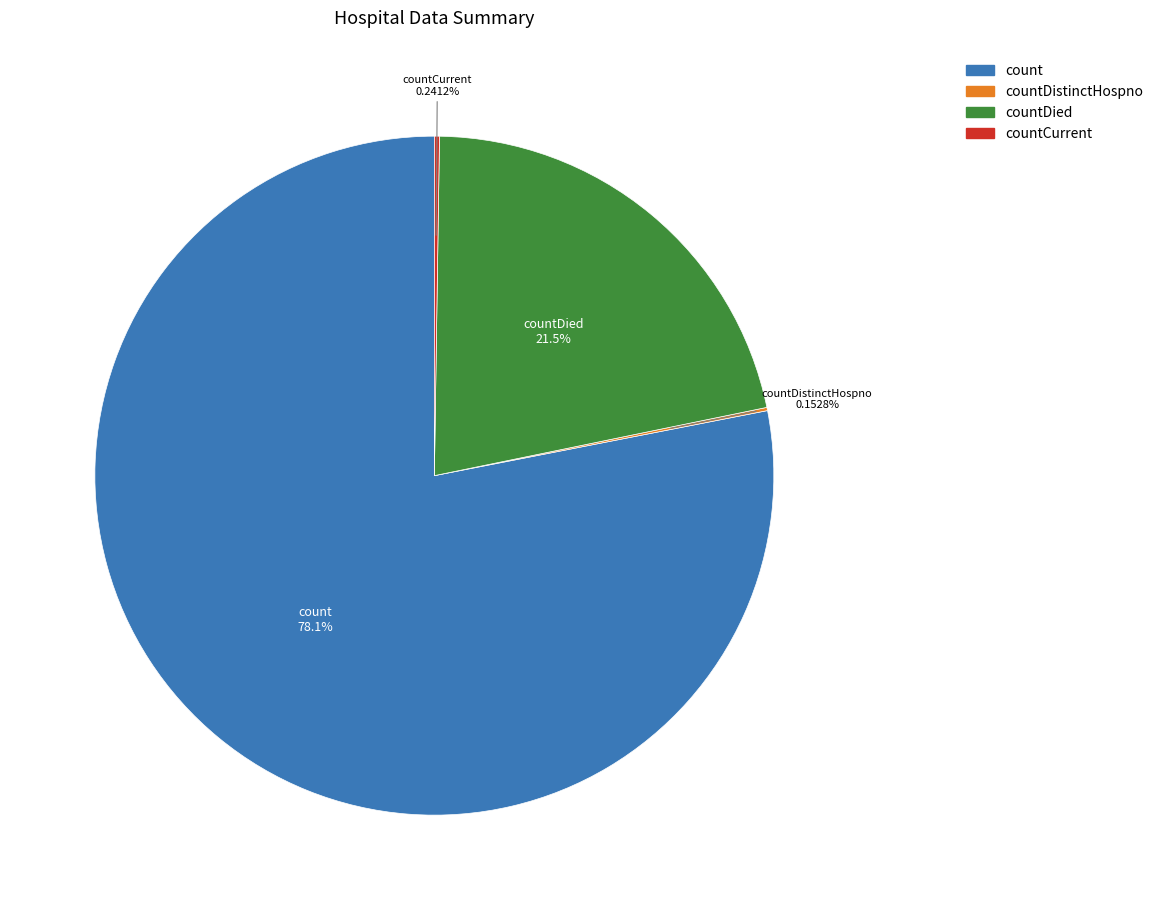

Does any single category account for the majority?

Yes